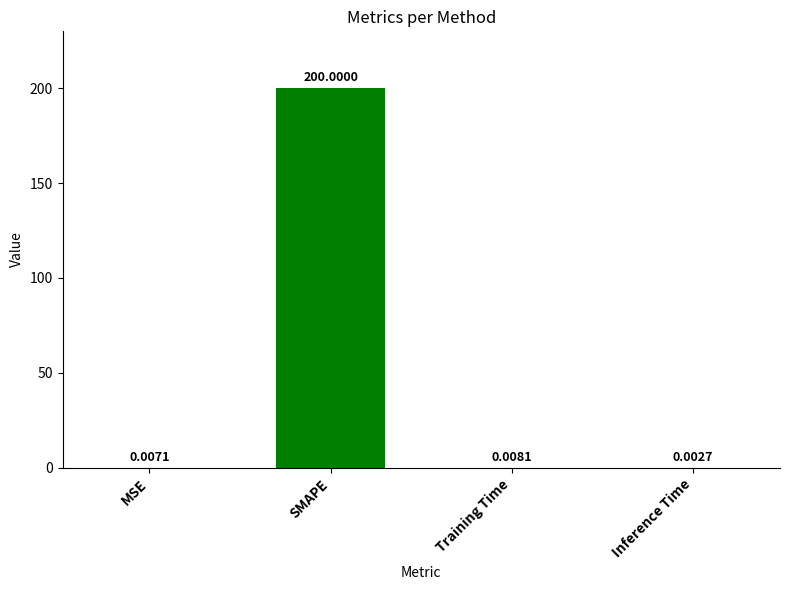

What is the sum of all values?

200.0